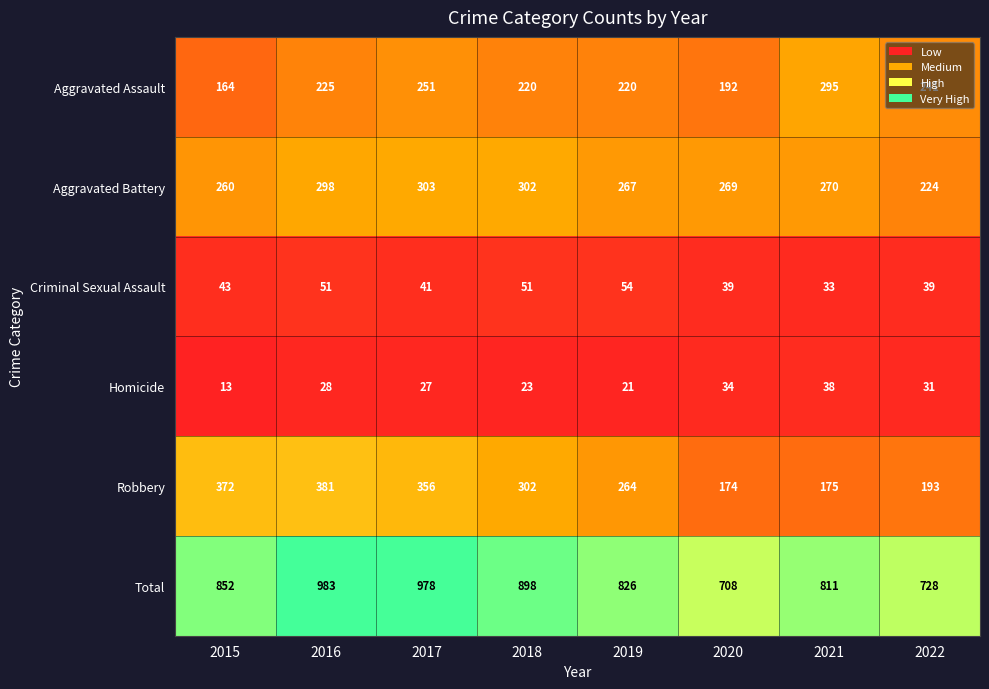

Which series has the largest total across all categories?

Total